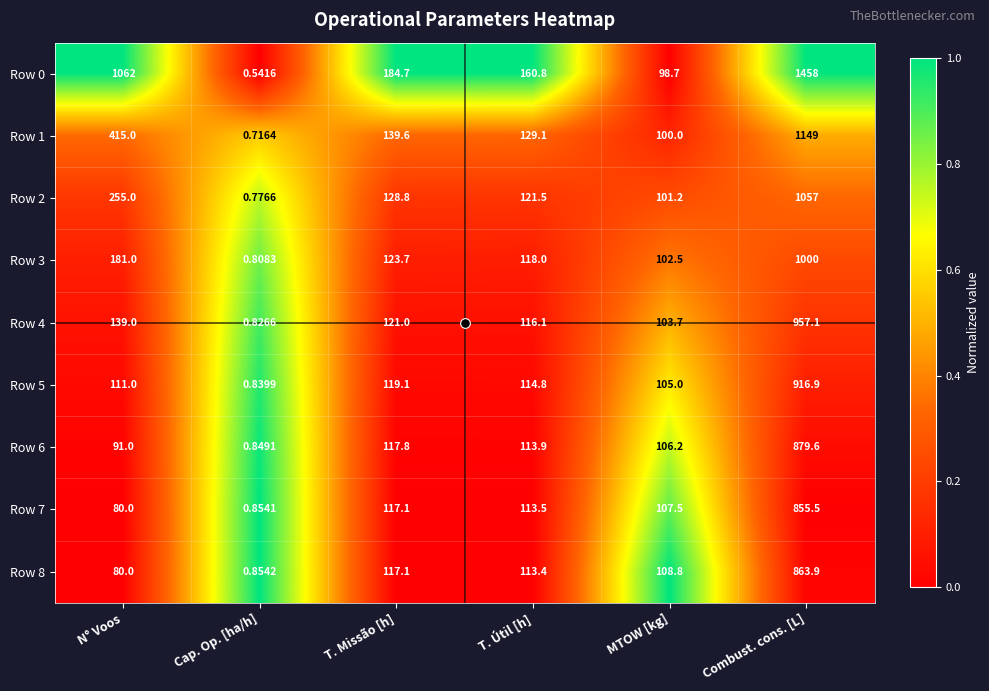

At which category is the sum across all series the highest?

Combust. cons. [L]